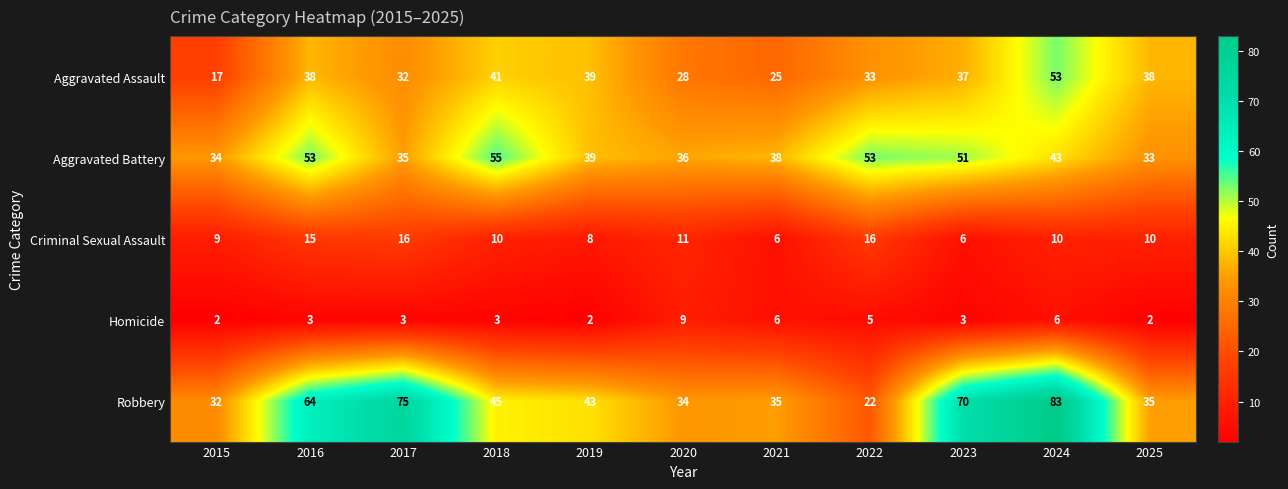

What is the highest value of the Aggravated Assault series?

53